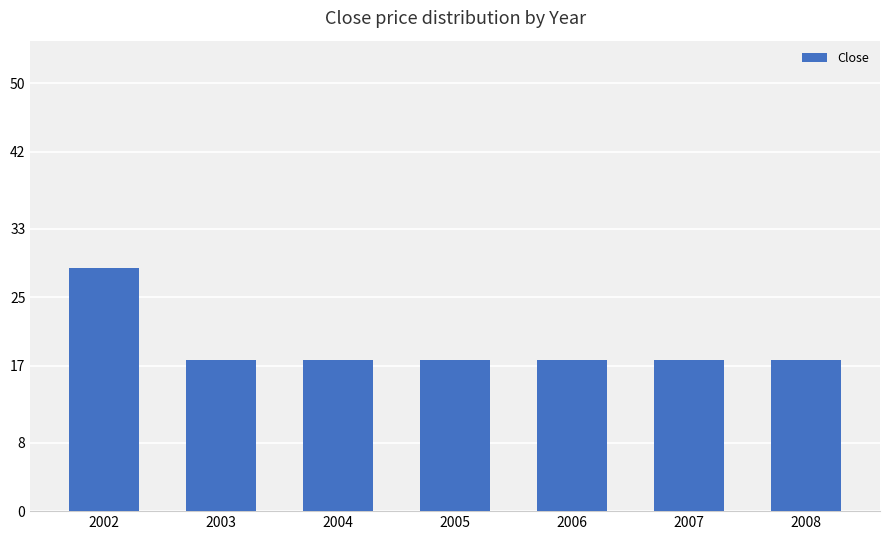

Which label corresponds to the largest value in the chart?

2002